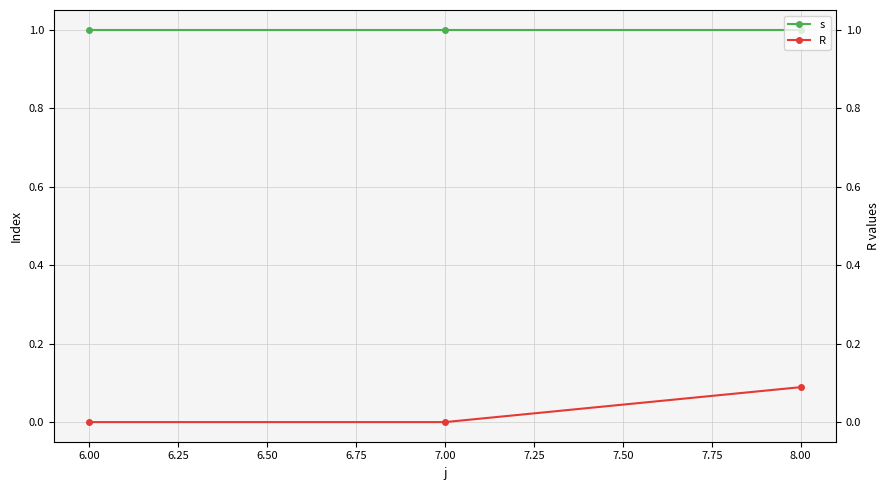

Which series changed the most between 6.00 and 8.00?

R